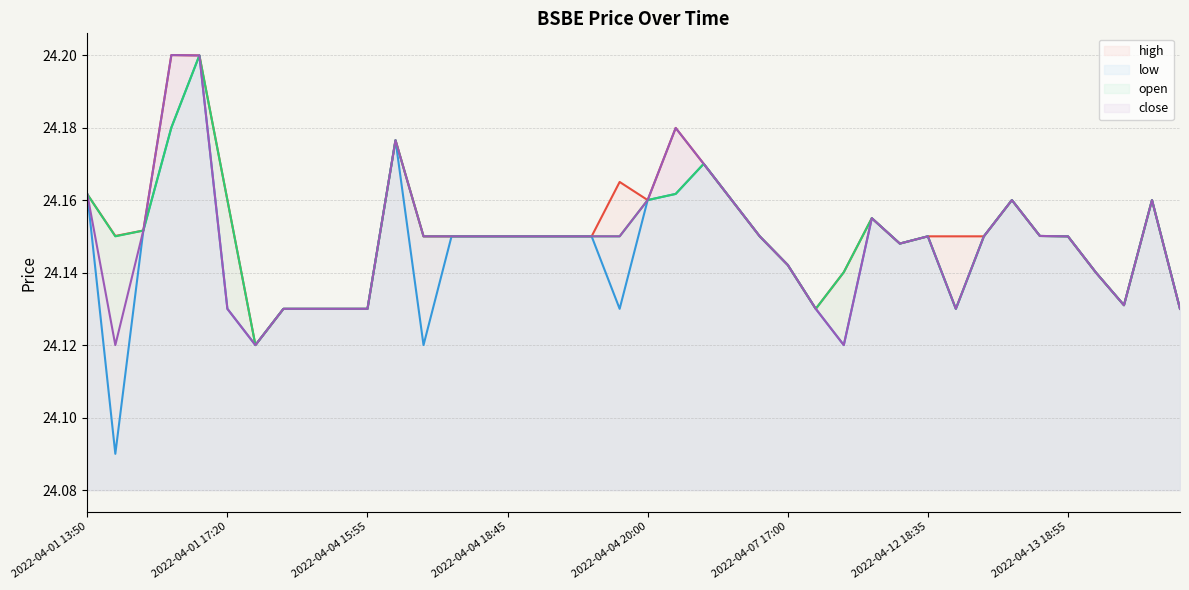

True or false: low and close intersect in this chart.

False